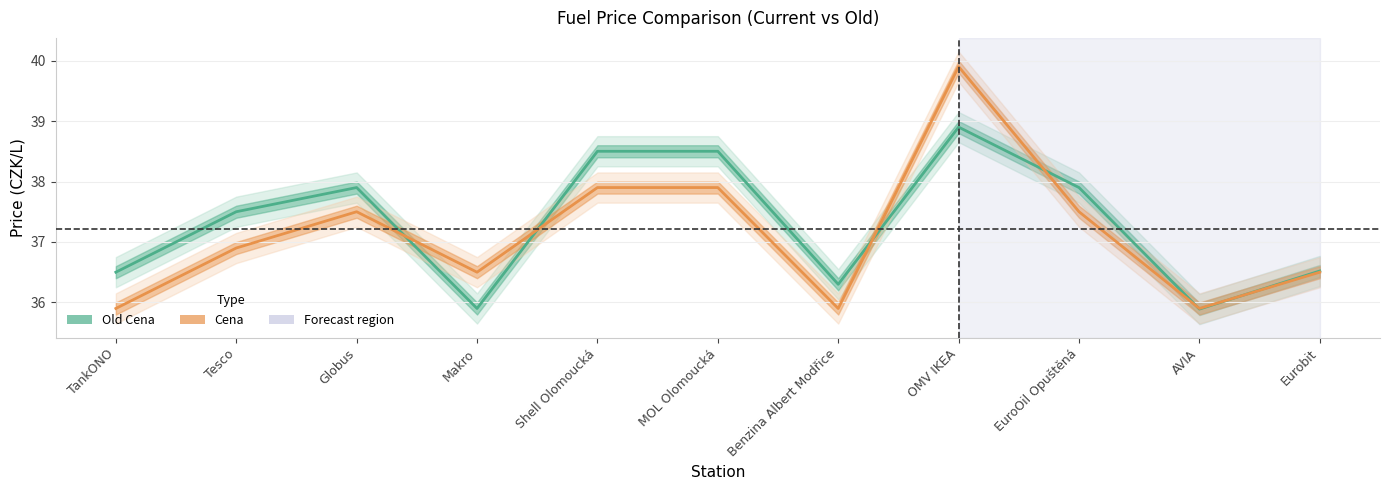

How many data points does each series have?

11